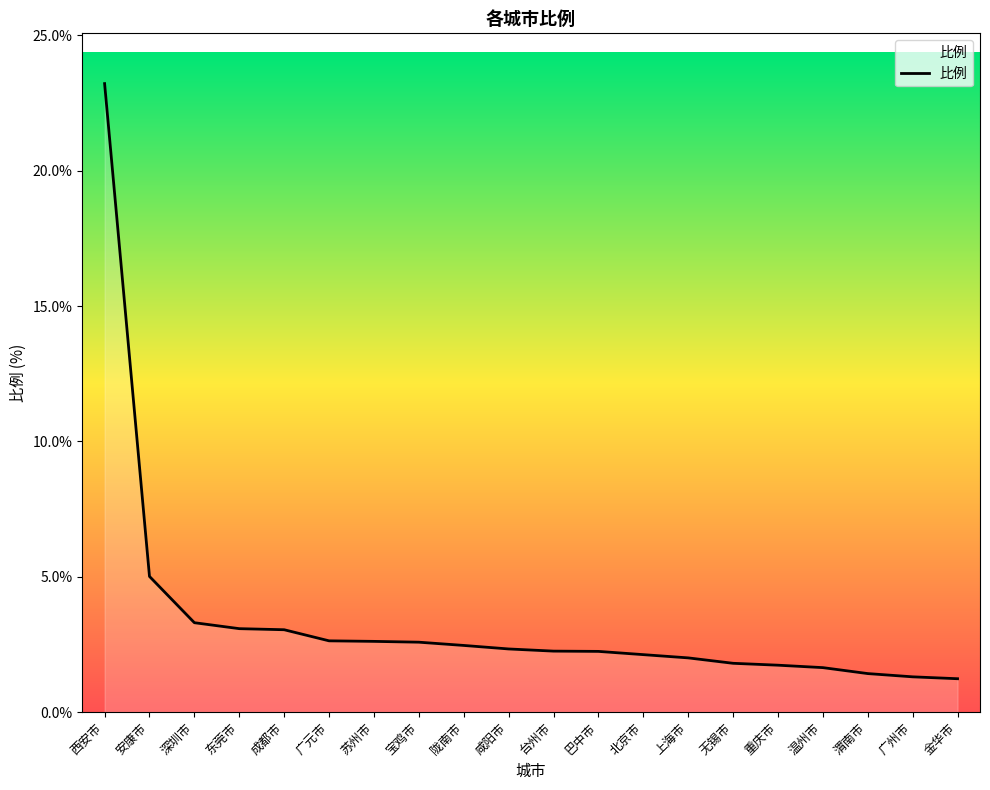

What is the average value?

3.4